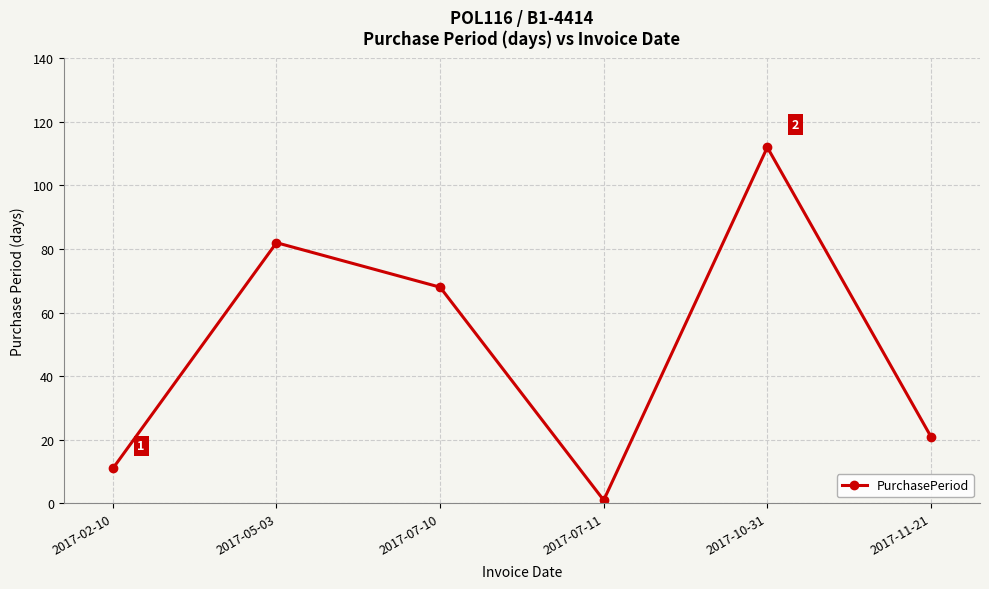

Reading left to right, extract all data points from this chart.

11	82	68	1	112	21